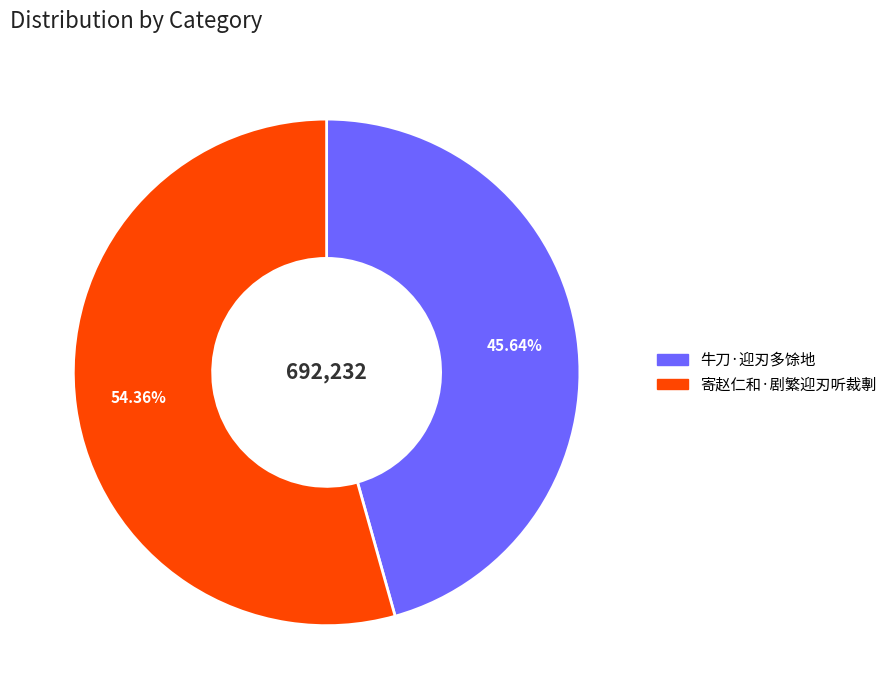

Is it true that 寄赵仁和·剧繁迎刃听裁剸 is 40% of the pie?

False